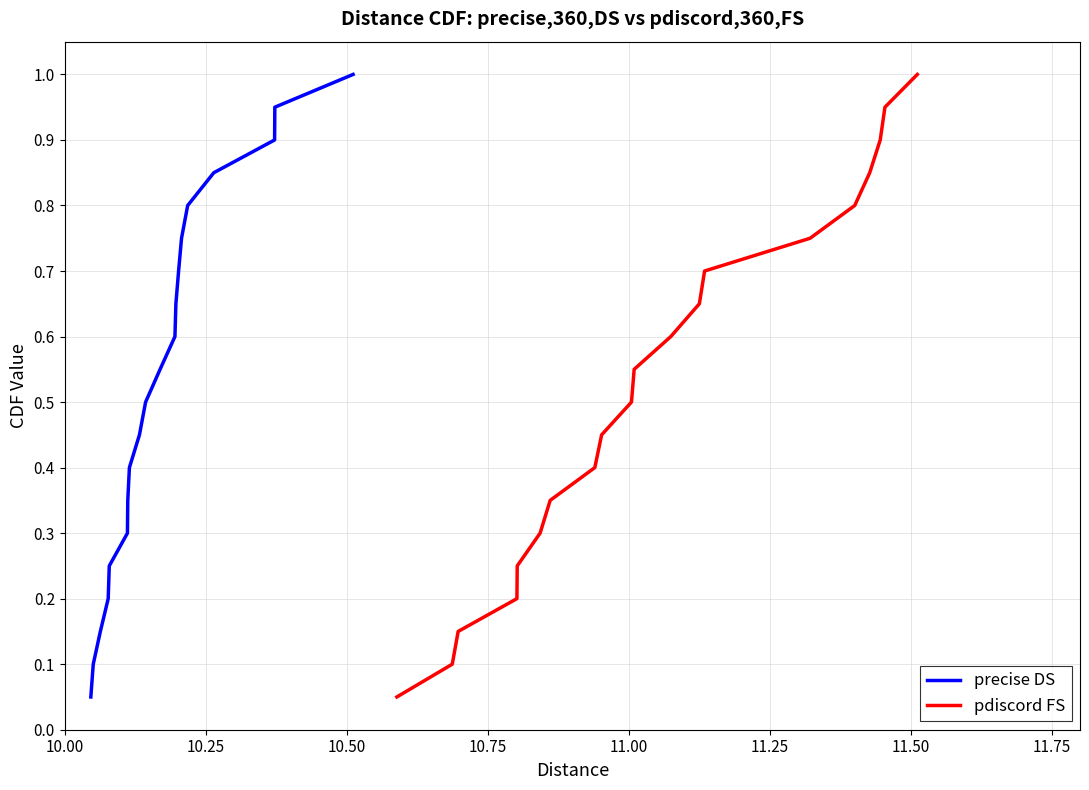

True or false: precise DS has more than 0 interior local peaks.

False